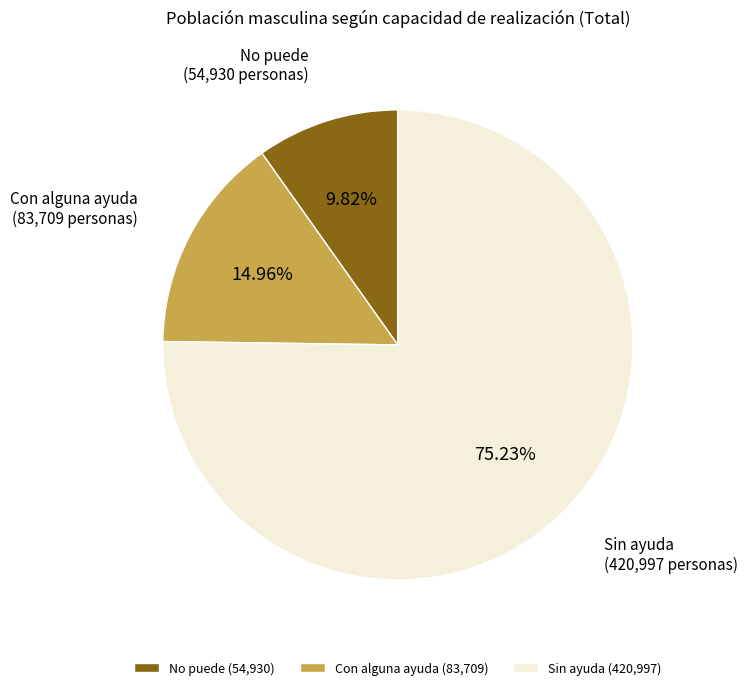

To the nearest percent, what is the combined percentage of Con alguna ayuda and No puede?

25%